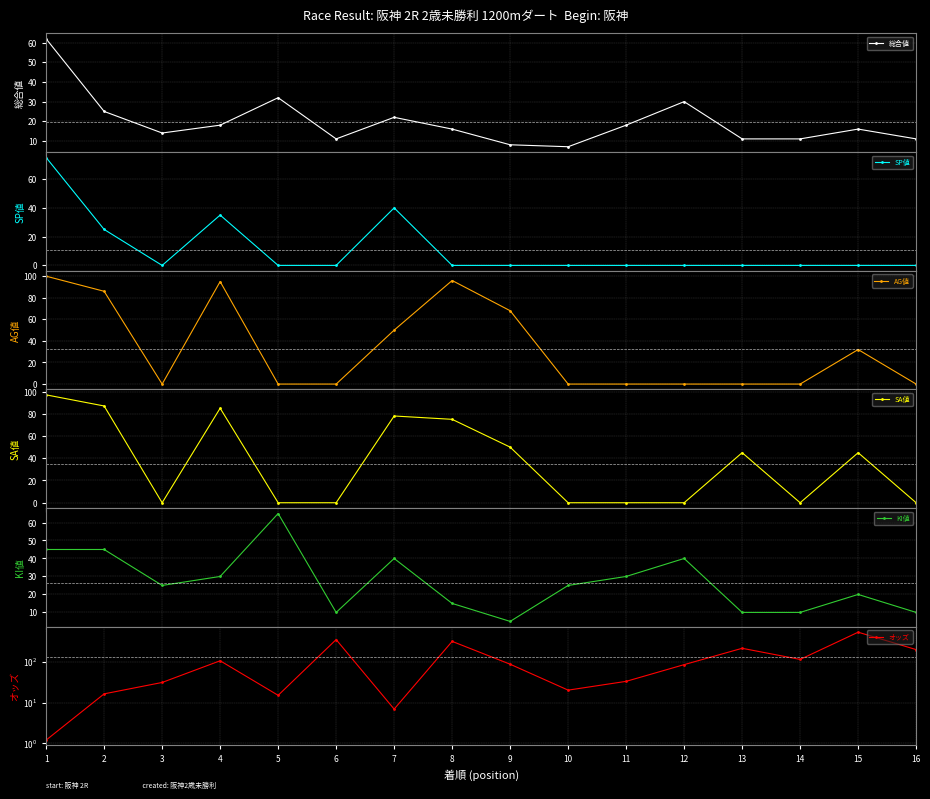

What is the difference between the second highest and minimum values in the KI値 series?

40